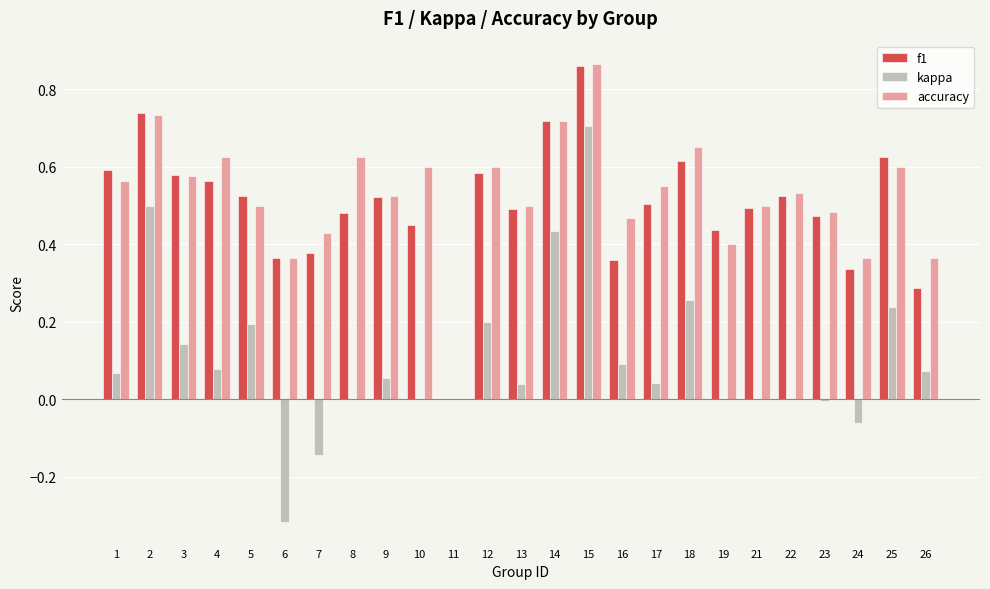

Is the value of f1 at 13 greater than the value of kappa at 9?

Yes